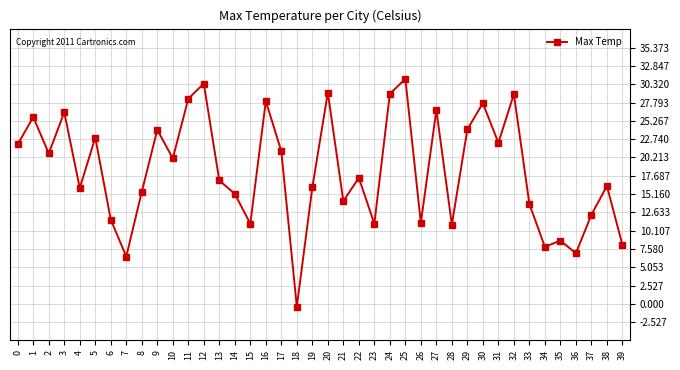

What is the greatest value displayed?

31.1